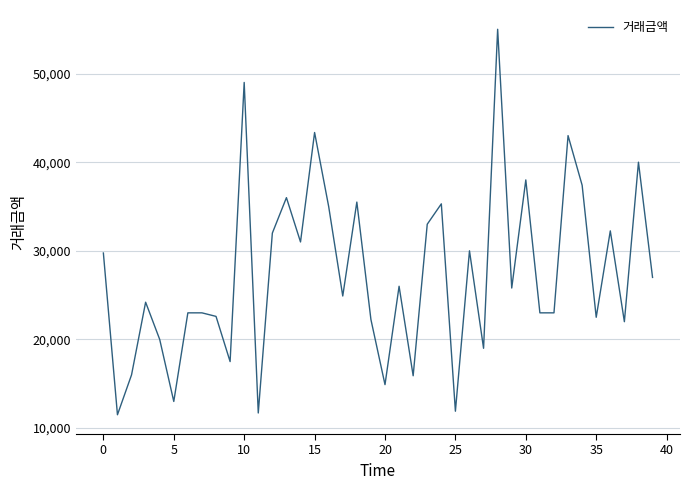

What is the minimum value shown in the chart?

11500